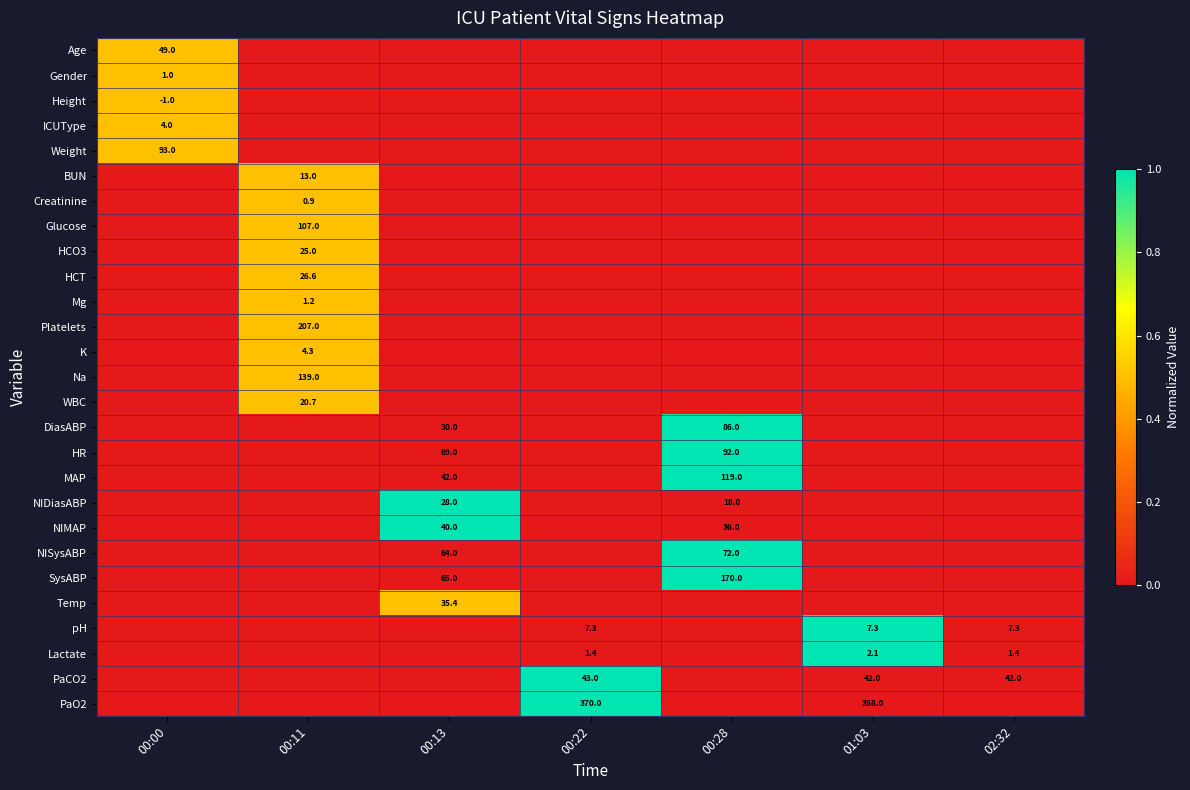

The pH series shows 1.8 at 00:22. True or false?

False